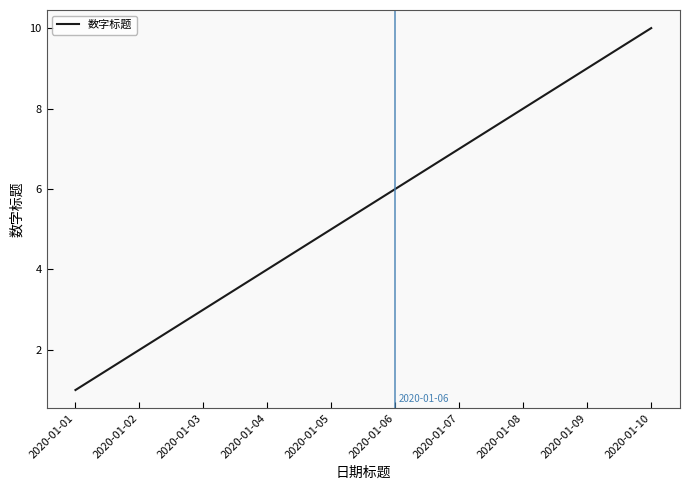

Reading left to right, transcribe all the data shown in this chart.

2020-01-01=1	2020-01-02=2	2020-01-03=3	2020-01-04=4	2020-01-05=5	2020-01-06=6	2020-01-07=7	2020-01-08=8	2020-01-09=9	2020-01-10=10